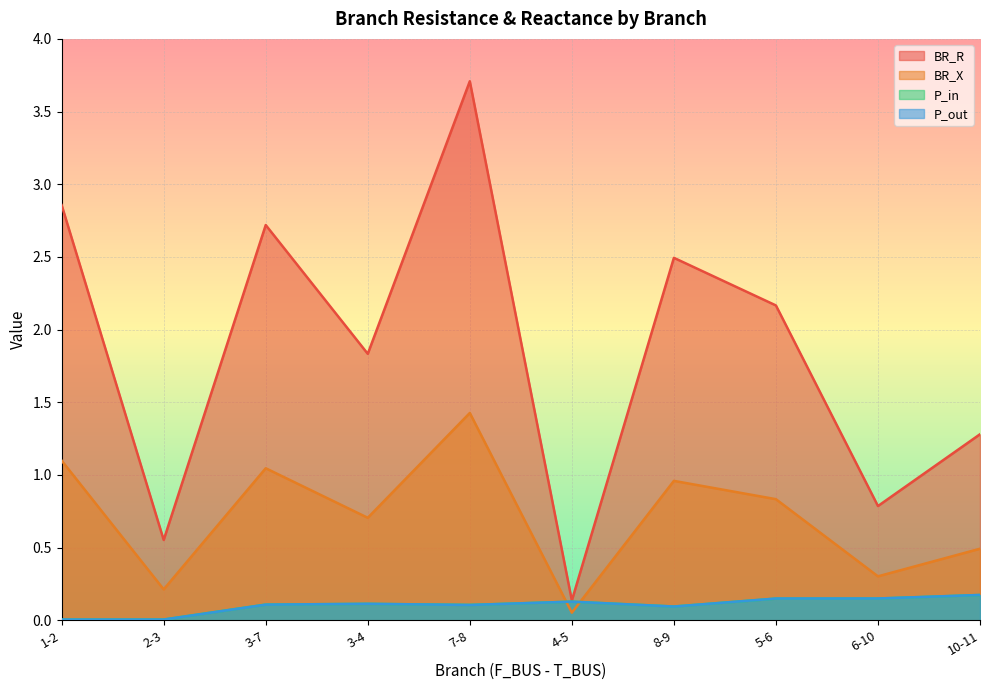

True or false: BR_R and BR_X cross at least once.

False